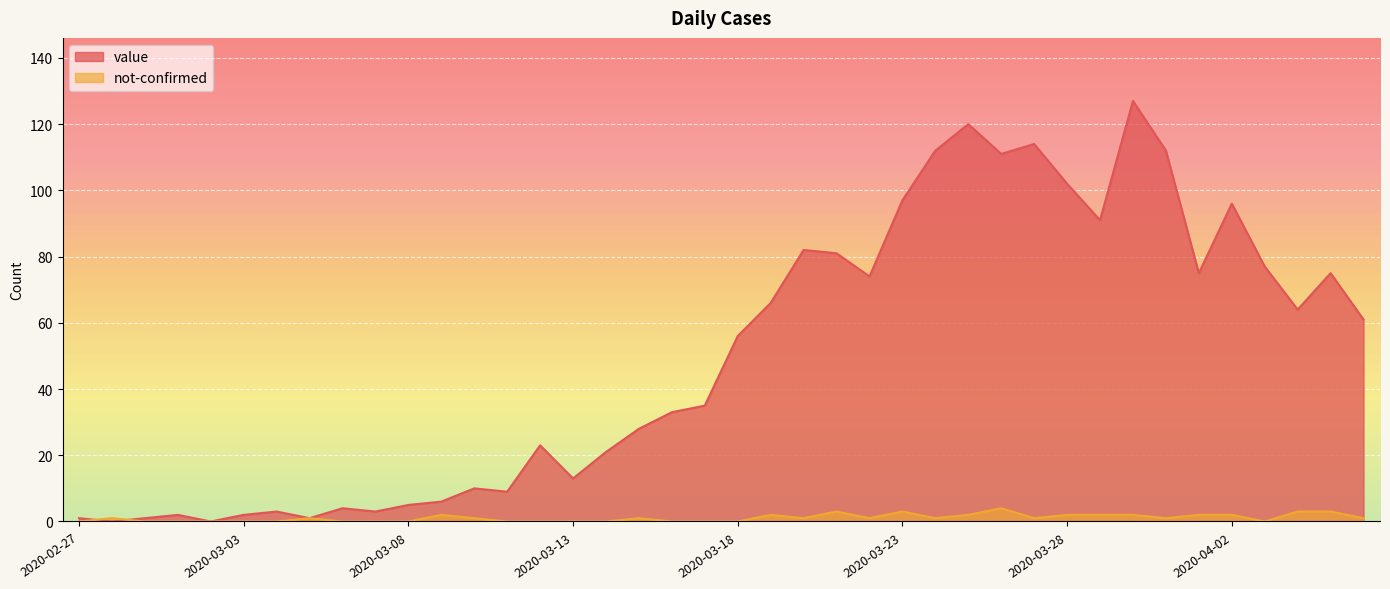

True or false: value has a value of 21 at 2020-03-14.

True